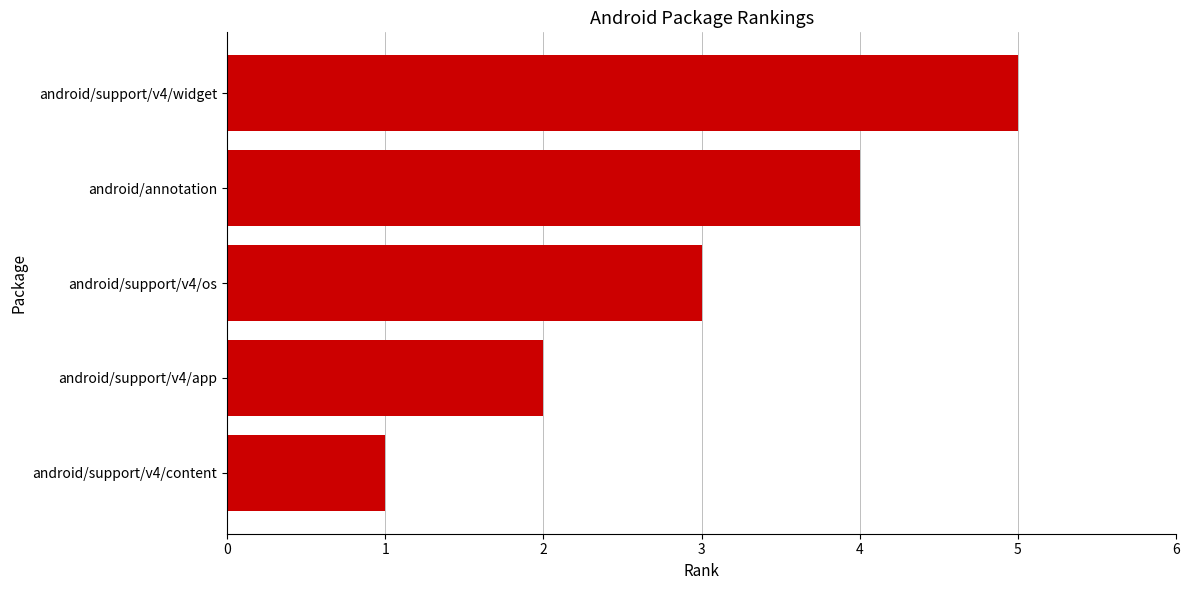

What is the approximate value at android/annotation?

4